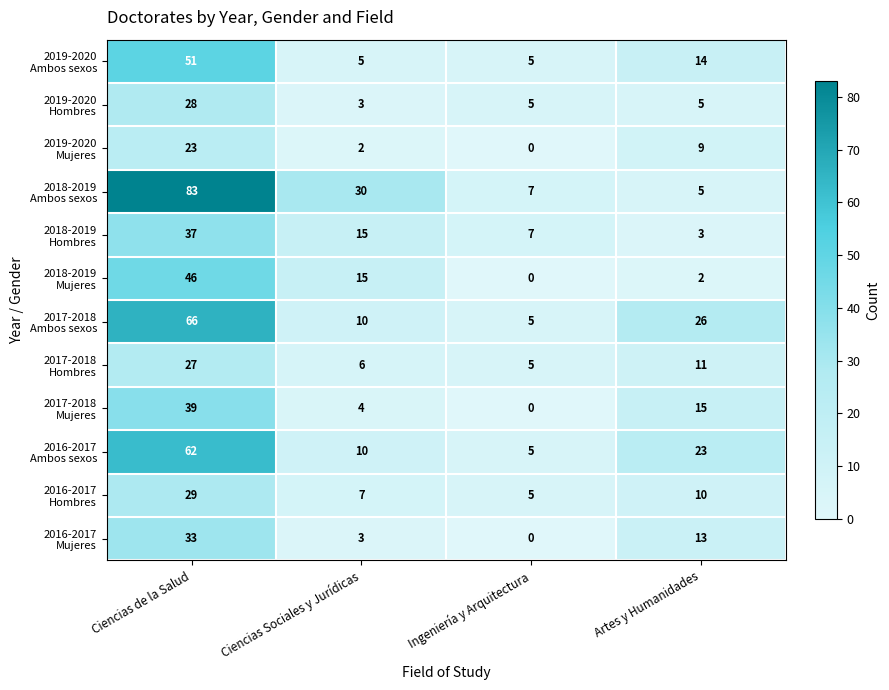

What is the difference between the highest and lowest values at Ciencias Sociales y Jurídicas?

28